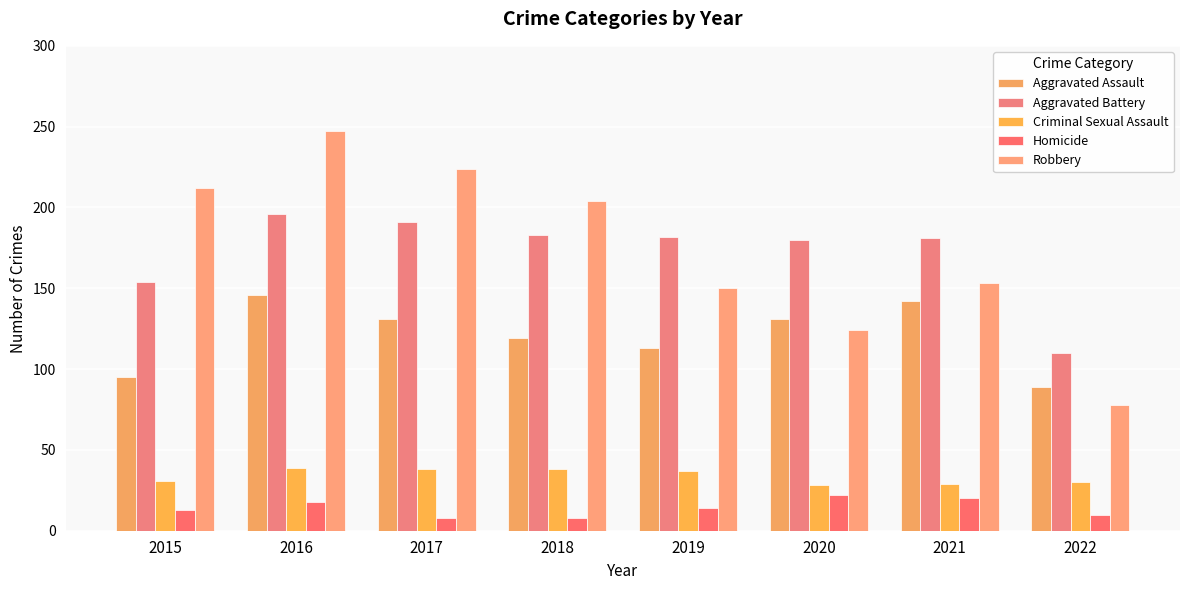

Count the number of data series in this chart.

5